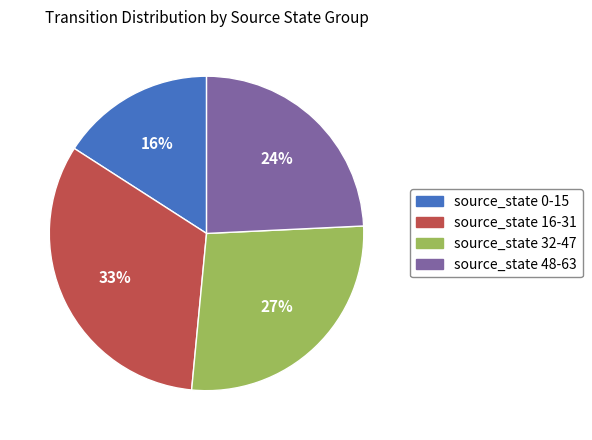

Is the sum of source_state 16-31 and source_state 48-63 greater than half?

Yes